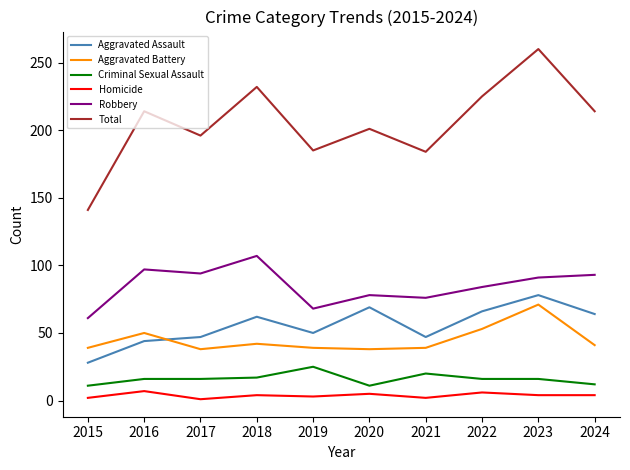

How many lines are shown in the chart?

6